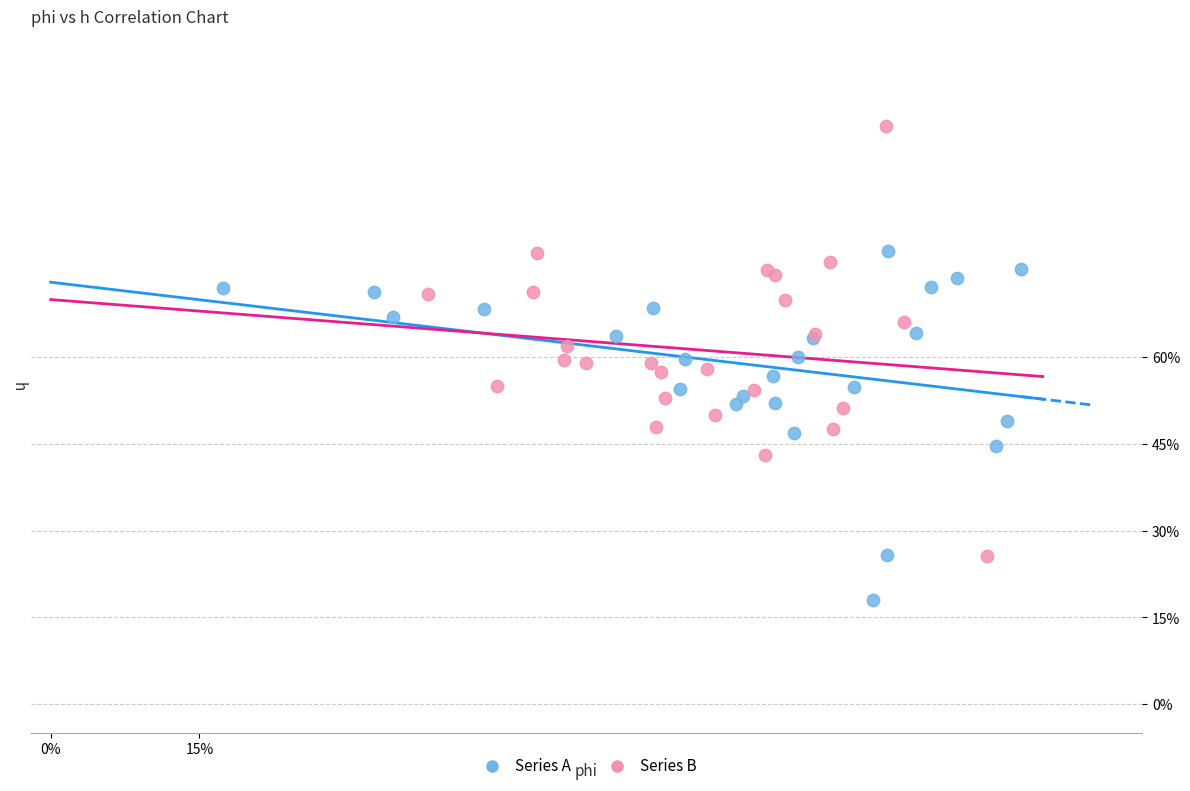

What are all the series names shown in the legend?

Series A, Series B